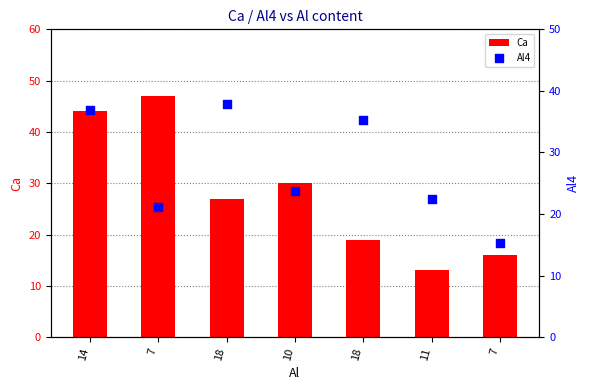

Which series reaches the maximum Y coordinate?

Ca